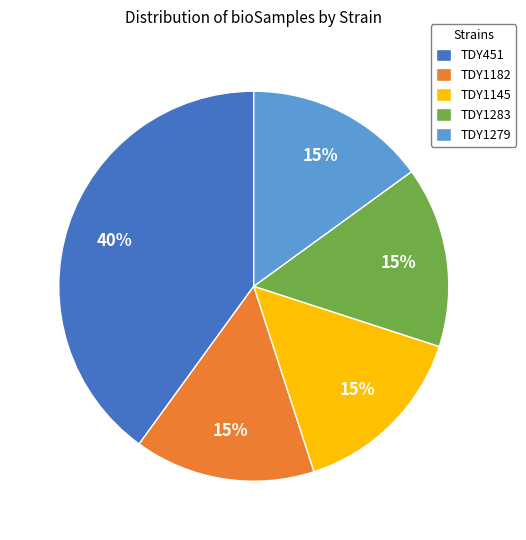

To the nearest percent, what is the average slice percentage?

20%